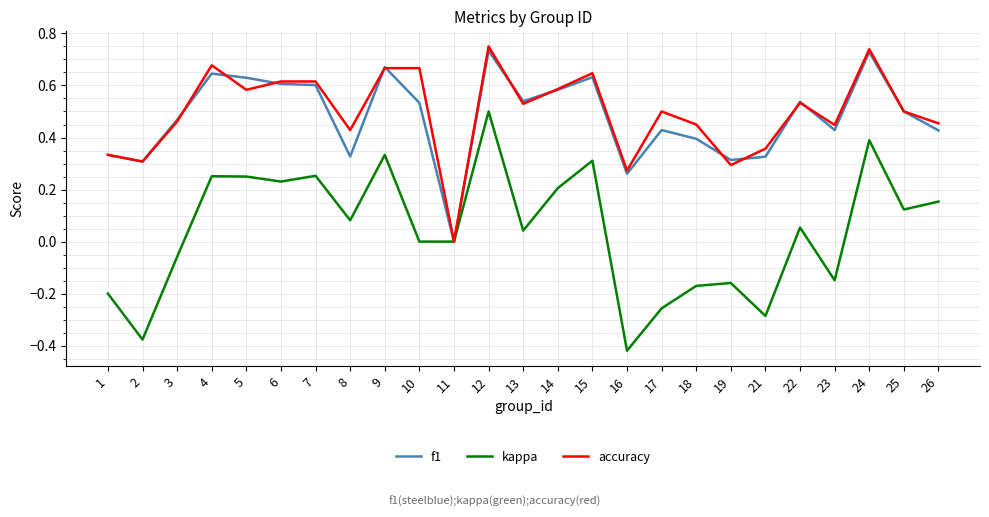

The accuracy series shows 1.2 at 4. True or false?

False